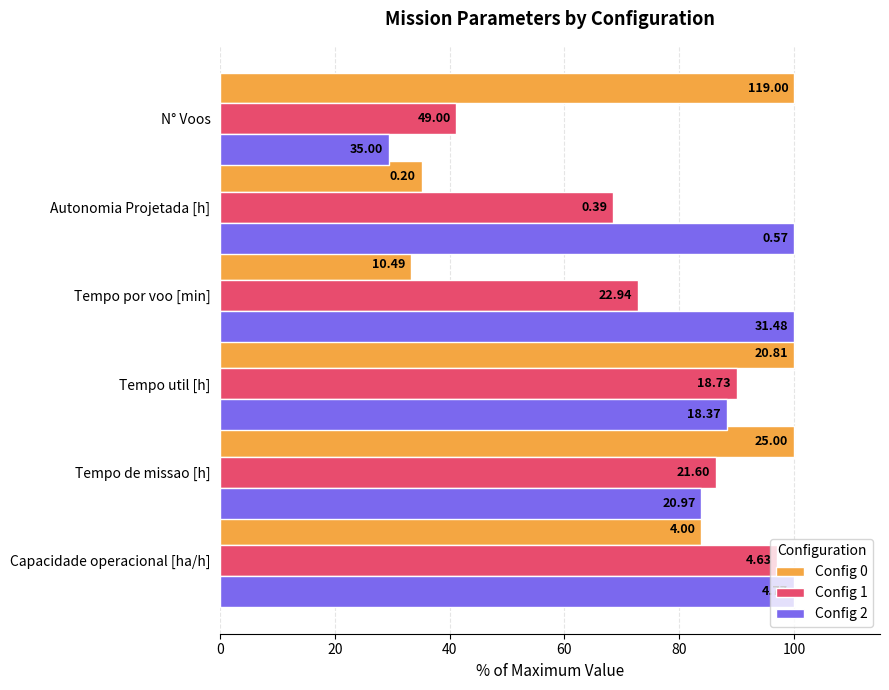

What are all the series names shown in the legend?

Config 0, Config 1, Config 2